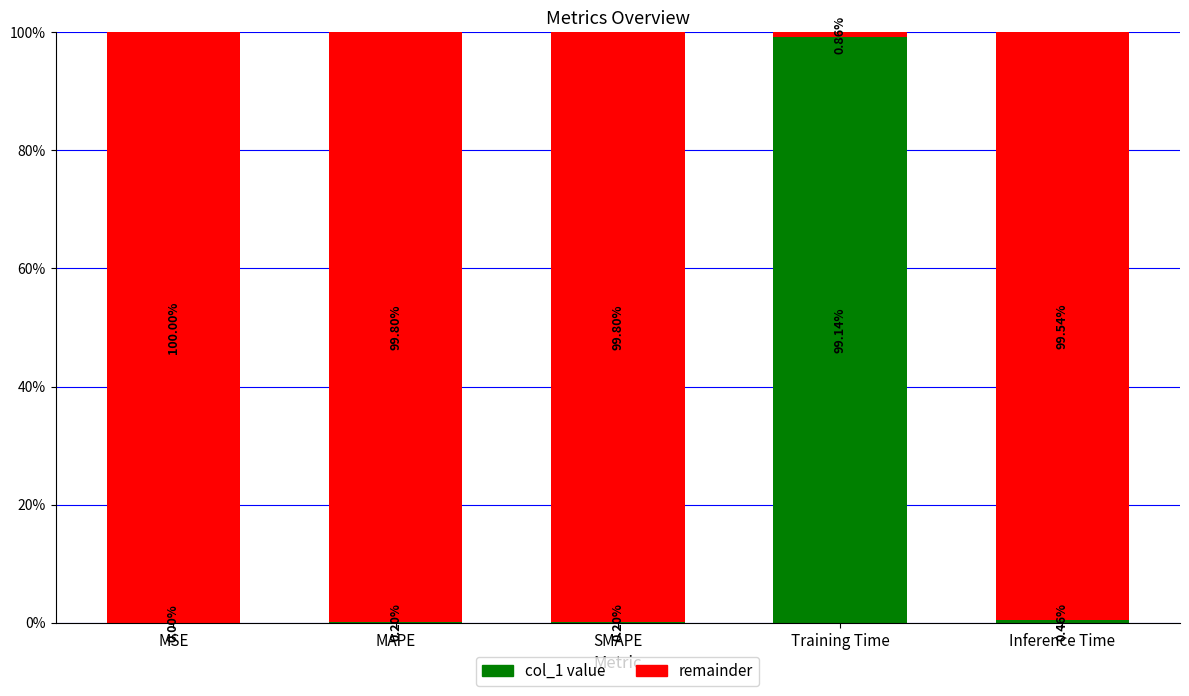

What is the total value across all series at MSE?

100.0